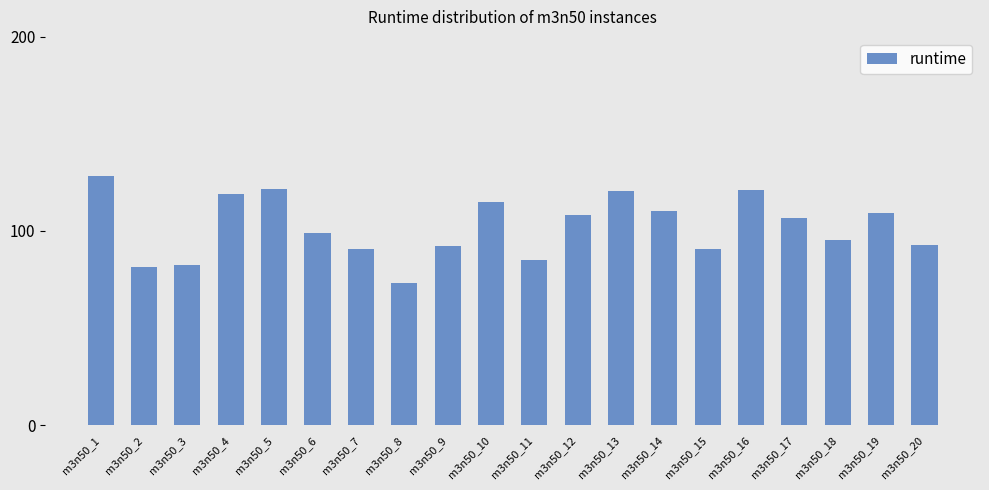

Between m3n50_14 and m3n50_7, which is larger?

m3n50_14